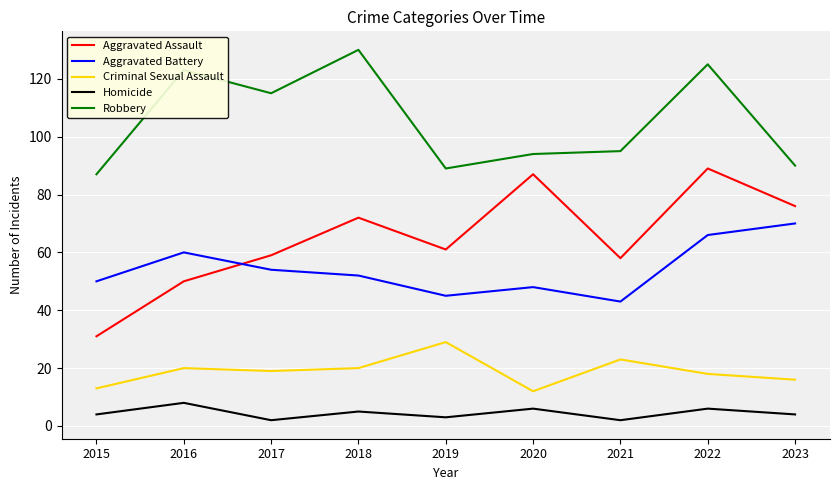

Reading right to left, extract all data points from this chart.

Aggravated Assault: 76	89	58	87	61	72	59	50	31
Aggravated Battery: 70	66	43	48	45	52	54	60	50
Criminal Sexual Assault: 16	18	23	12	29	20	19	20	13
Homicide: 4	6	2	6	3	5	2	8	4
Robbery: 90	125	95	94	89	130	115	123	87